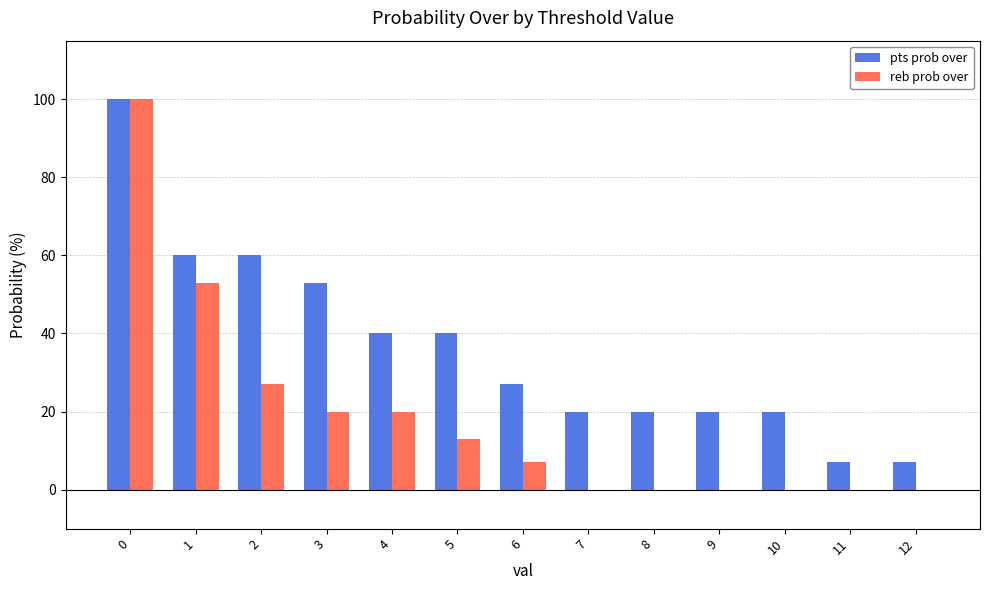

What is the sum of the pts prob over values at 4 and 2?

100